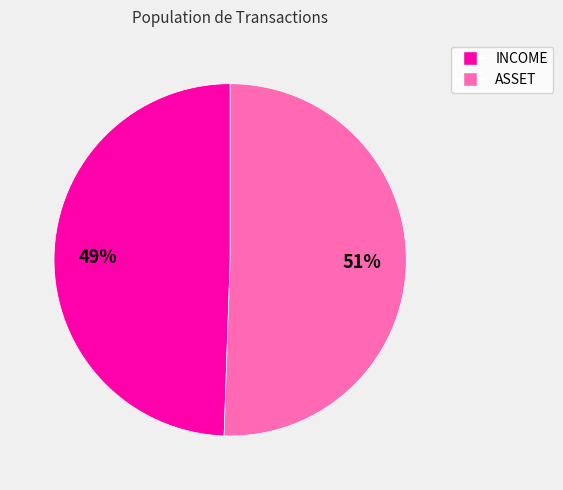

What percentage is the ASSET slice, to the nearest percent?

51%